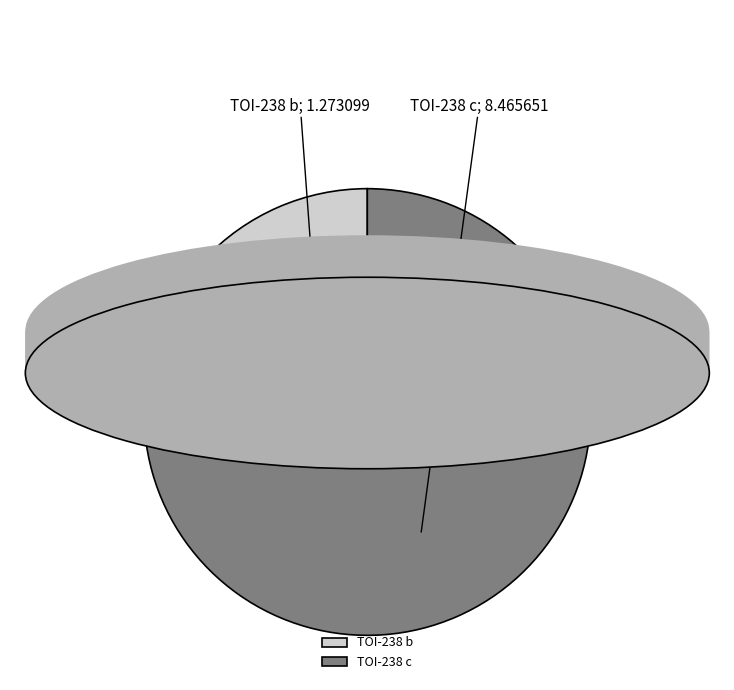

Combined, do TOI-238 b and TOI-238 c account for over 50%?

Yes